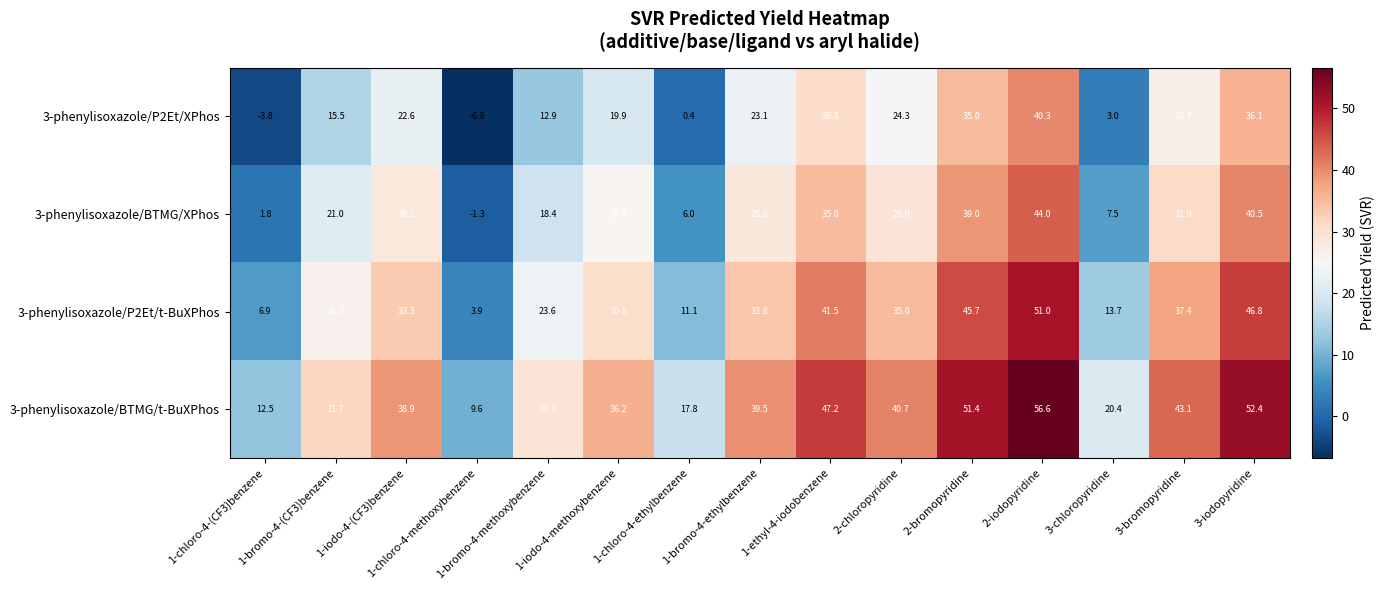

List the series in order of their peak value, highest first.

3-phenylisoxazole/BTMG/t-BuXPhos, 3-phenylisoxazole/P2Et/t-BuXPhos, 3-phenylisoxazole/BTMG/XPhos, 3-phenylisoxazole/P2Et/XPhos